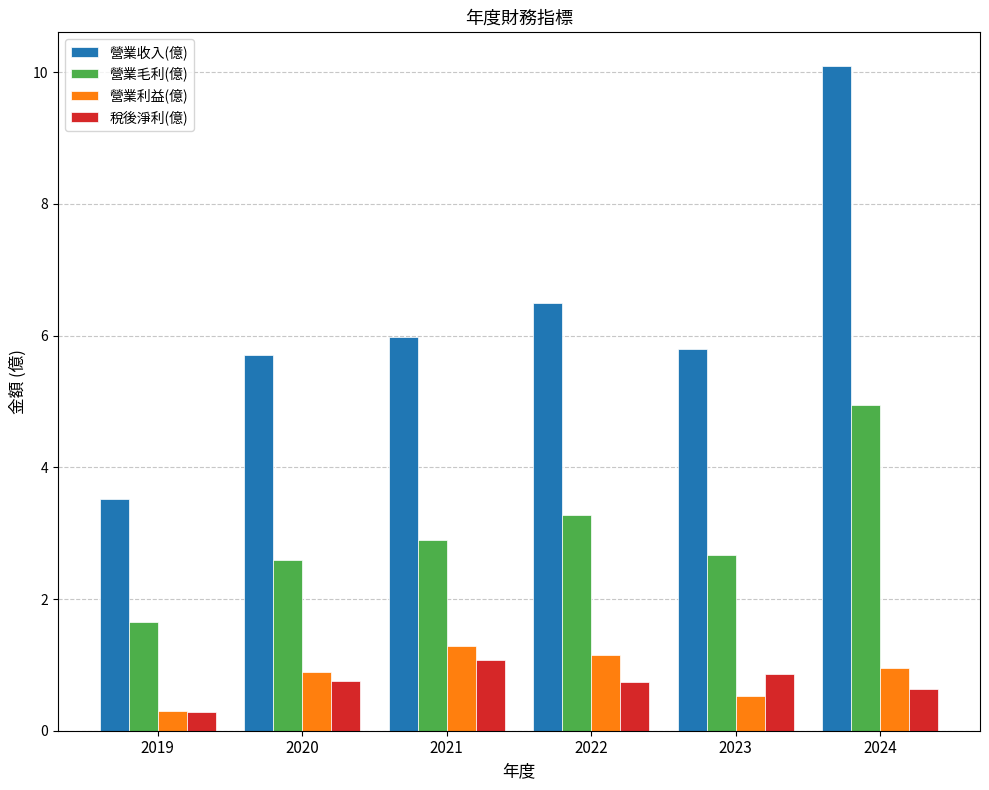

Which series changed the most between 2019 and 2020?

營業收入(億)